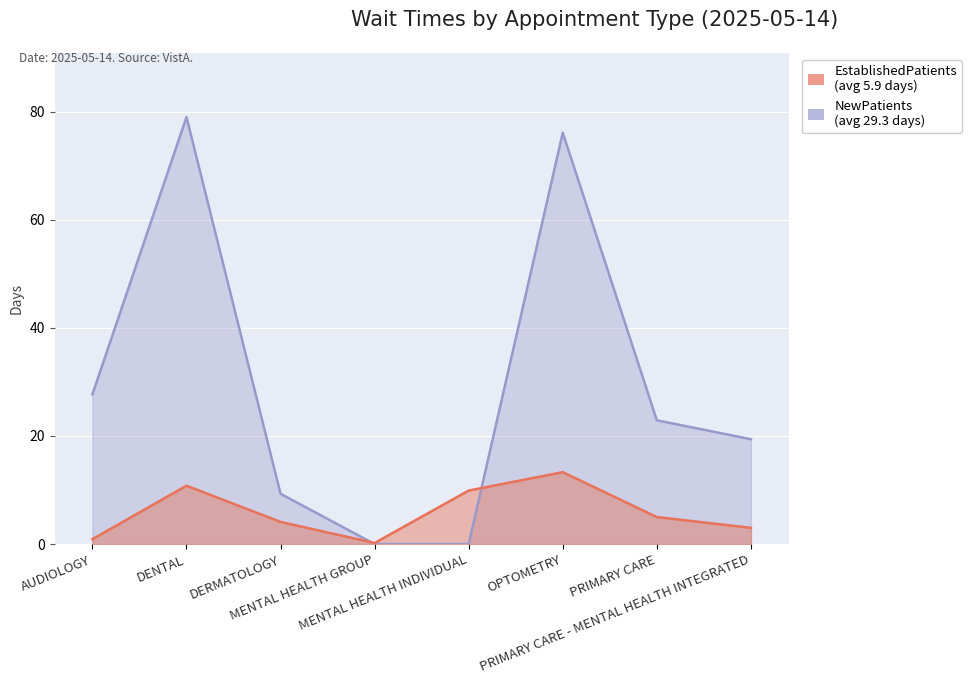

At which label is NewPatients closest to 39?

AUDIOLOGY